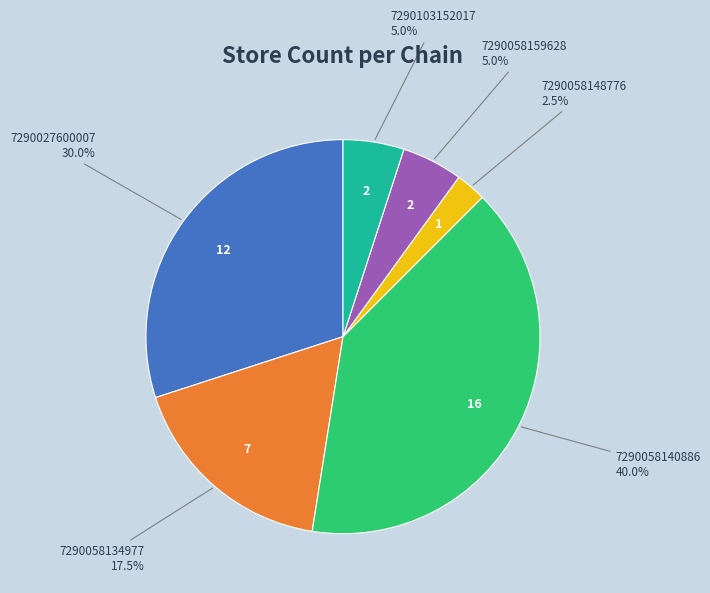

Count the number of slices in the pie.

6